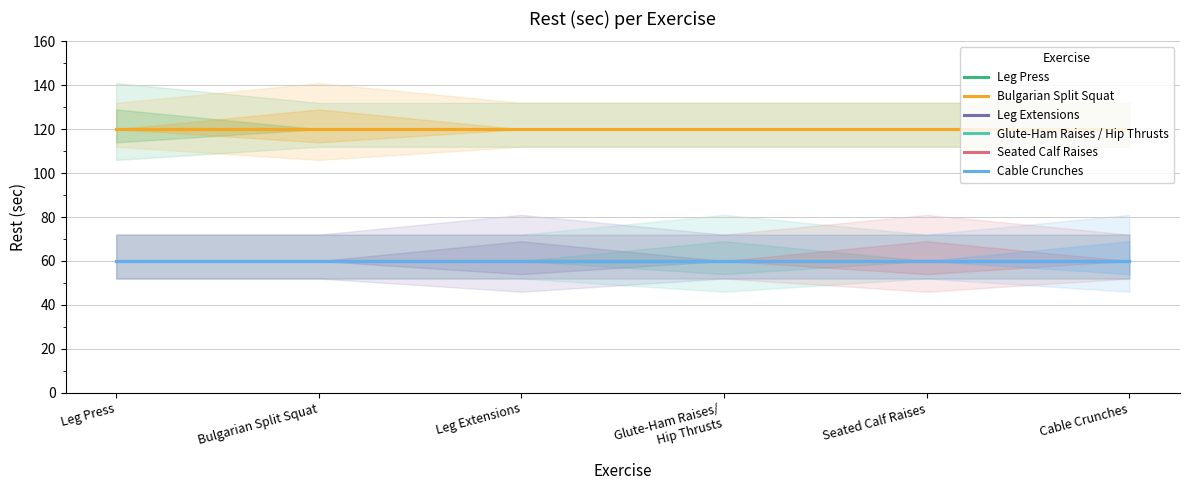

What is the greatest value displayed?

120